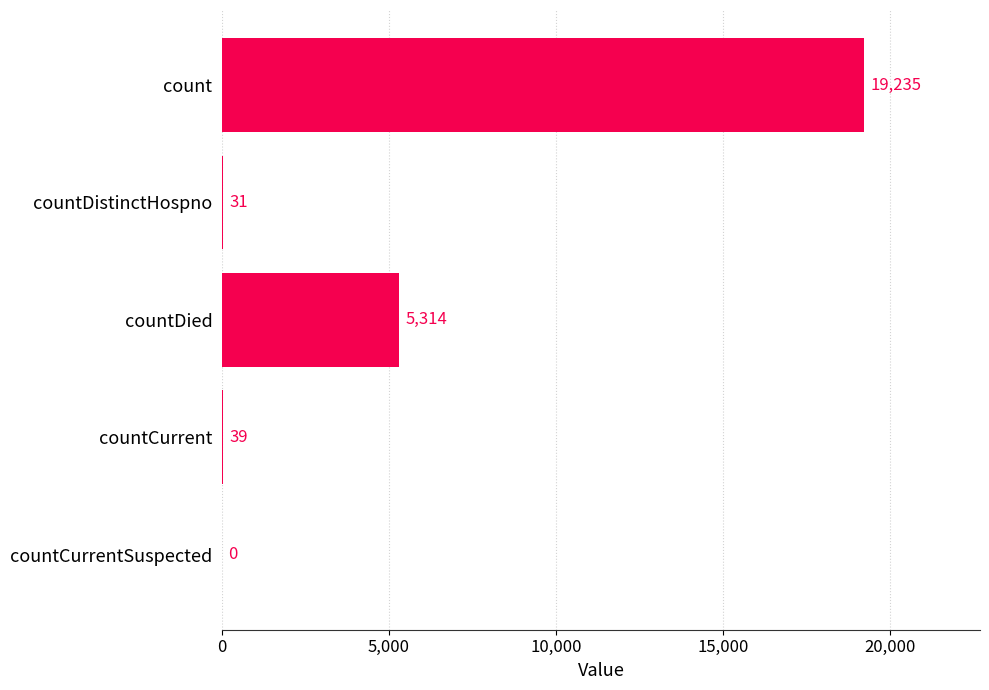

Is it true that the value at count is 19235?

True